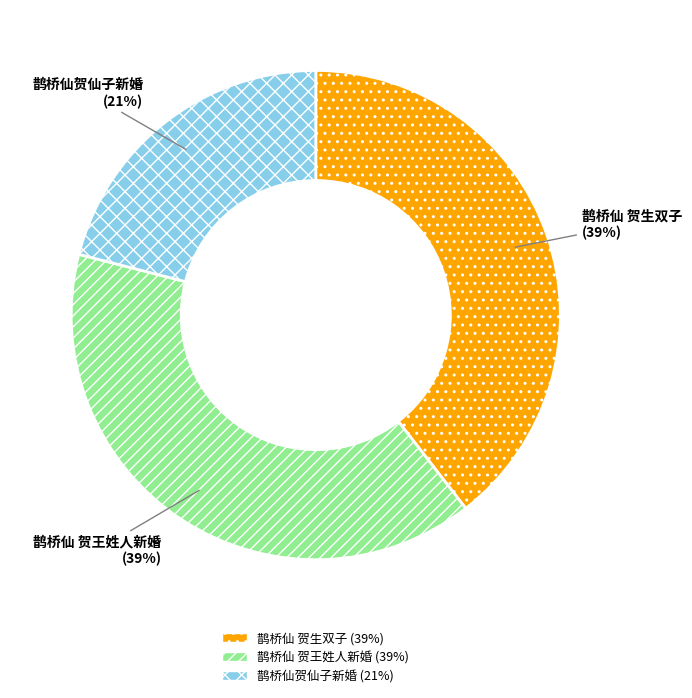

To the nearest percent, what percentage of the pie is 鹊桥仙 贺王姓人新婚?

39%